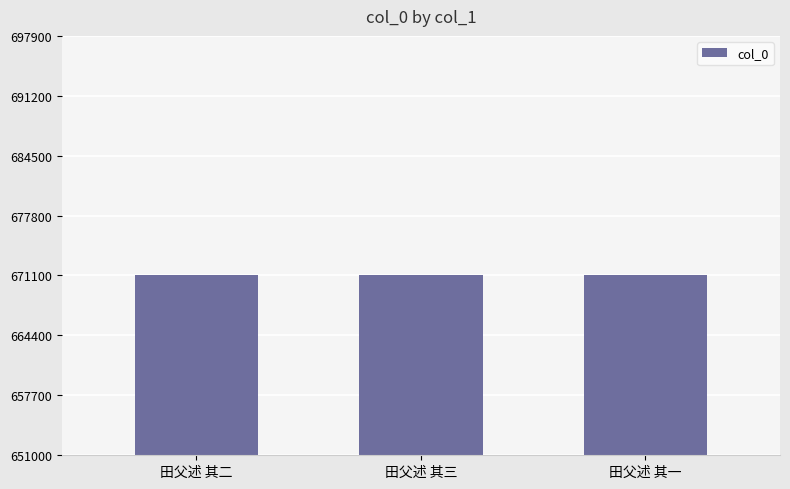

Count the number of categories in the chart.

3